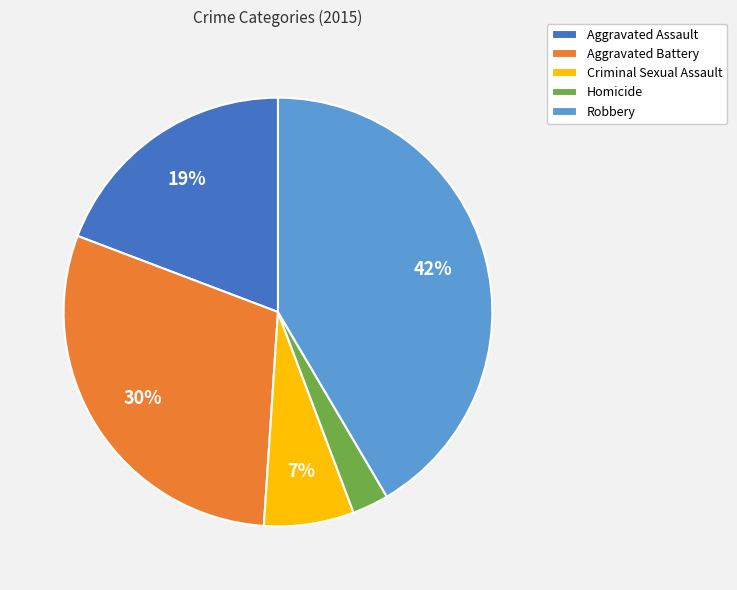

Approximately how many times larger is the value at Homicide compared to Criminal Sexual Assault?

0.4